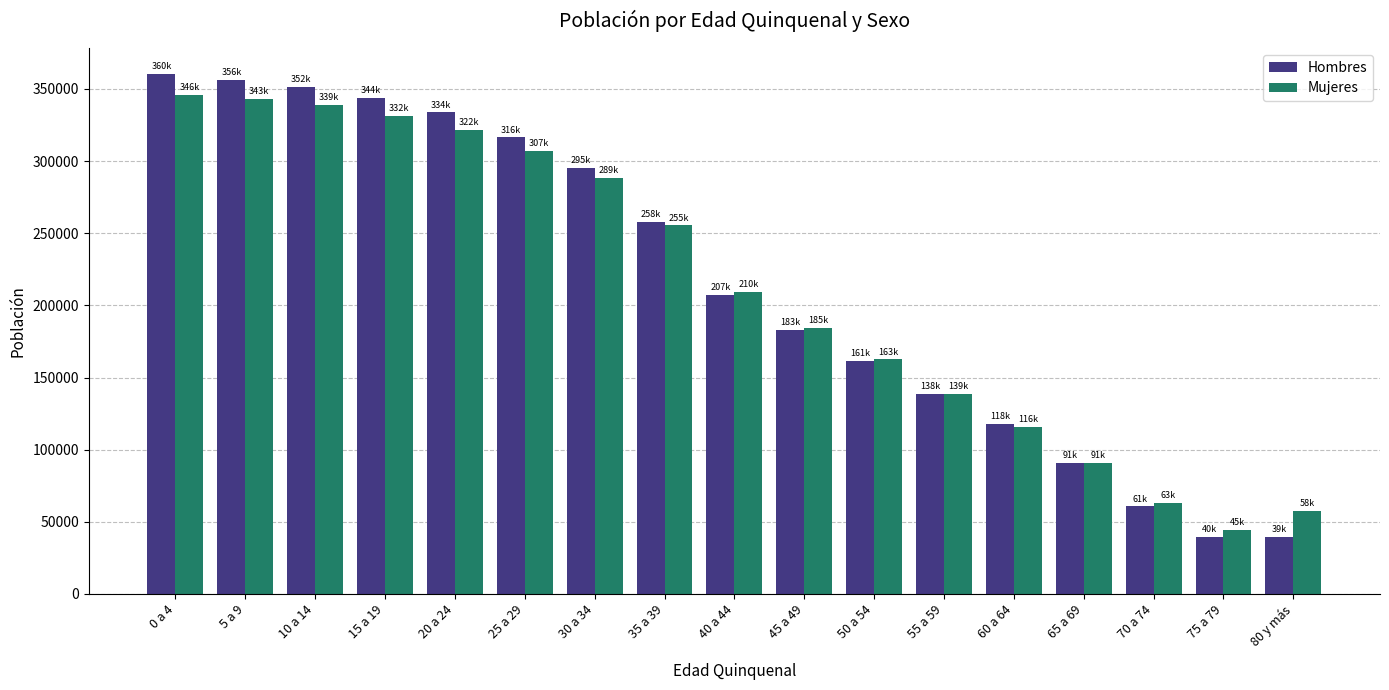

Where is Mujeres nearest to the value 195239?

45 a 49